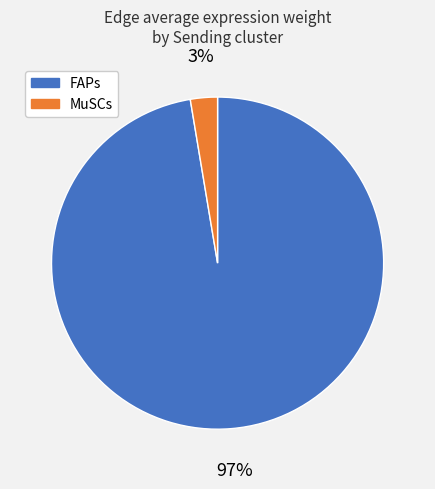

Which category has the smallest portion of the pie?

MuSCs